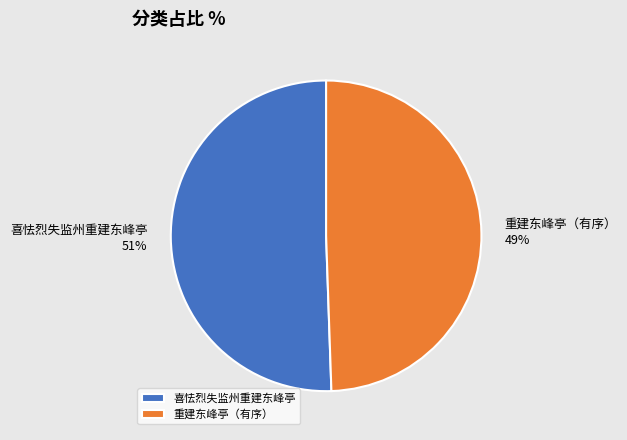

Which slice is the largest?

喜怯烈失监州重建东峰亭